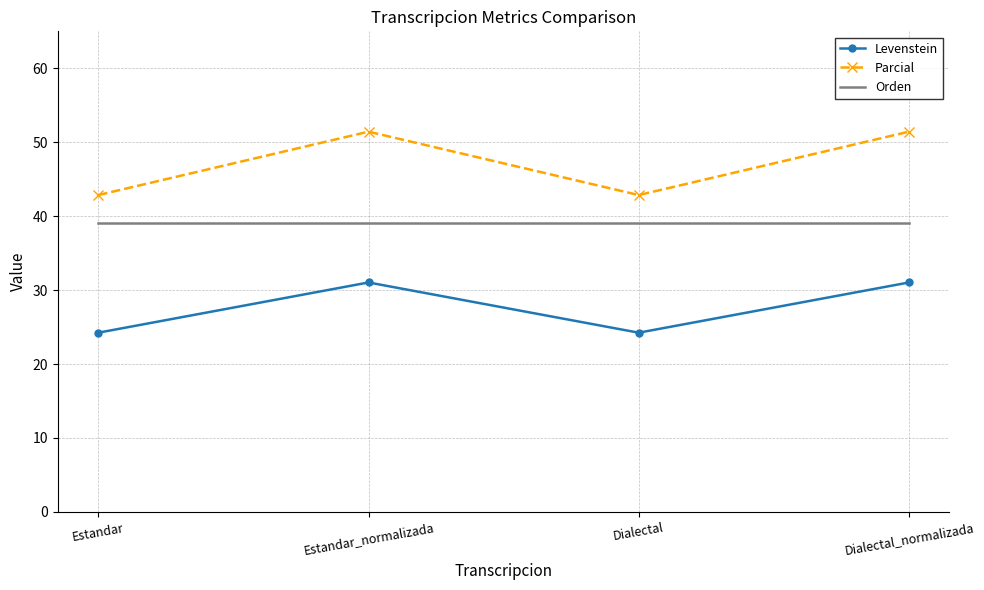

At how many categories does at least one series exceed 48?

2